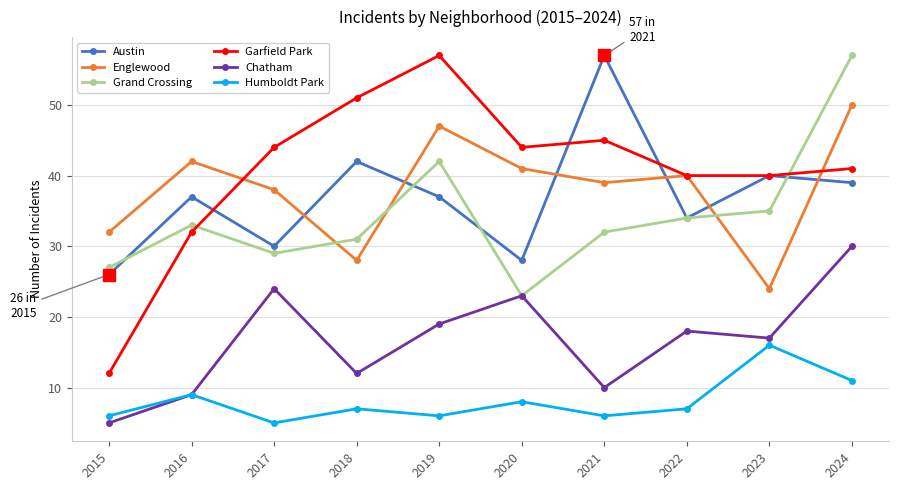

What is the difference between the maximum and minimum values in the Grand Crossing series?

34